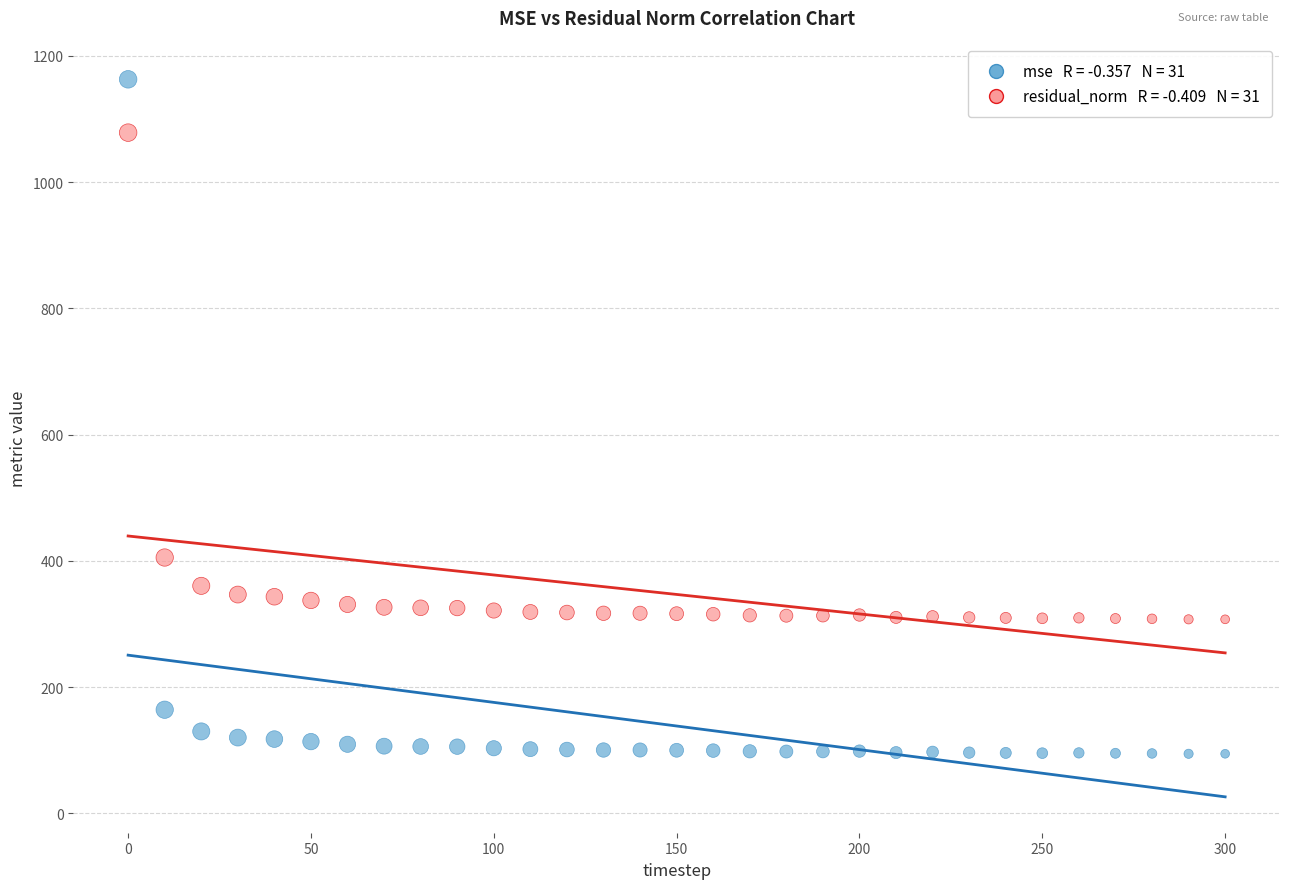

Across all data points, what is the range of X values (max minus min)?

300.0